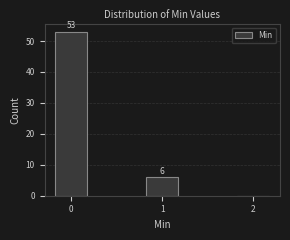

Reading right to left, transcribe all the data shown in this chart.

2=0	1=6	0=53